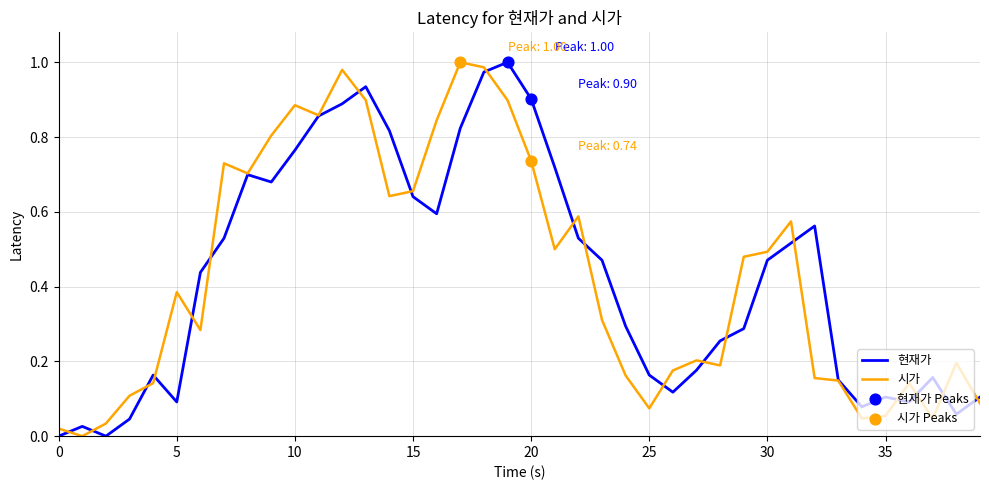

At how many categories does at least one series exceed 0?

40